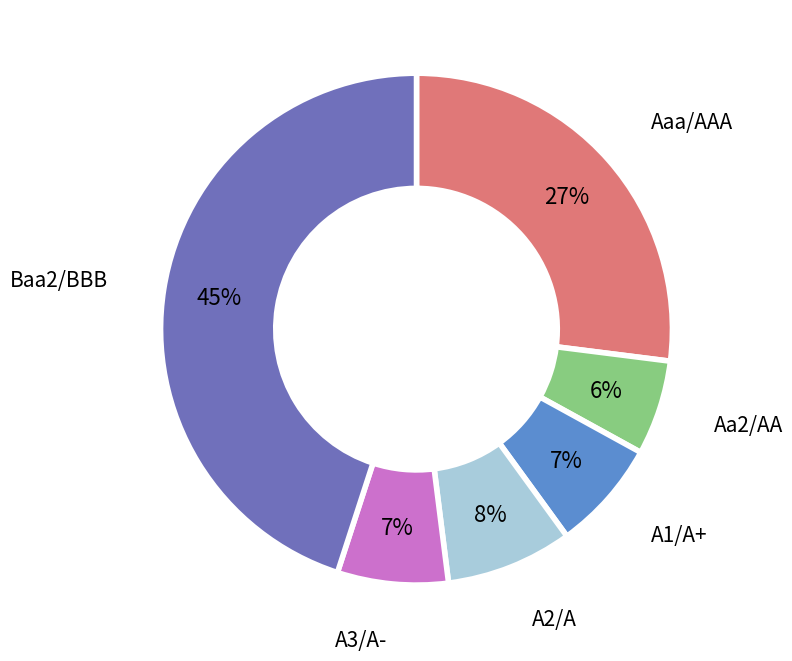

True or false: Baa2/BBB accounts for 62% of the total.

False